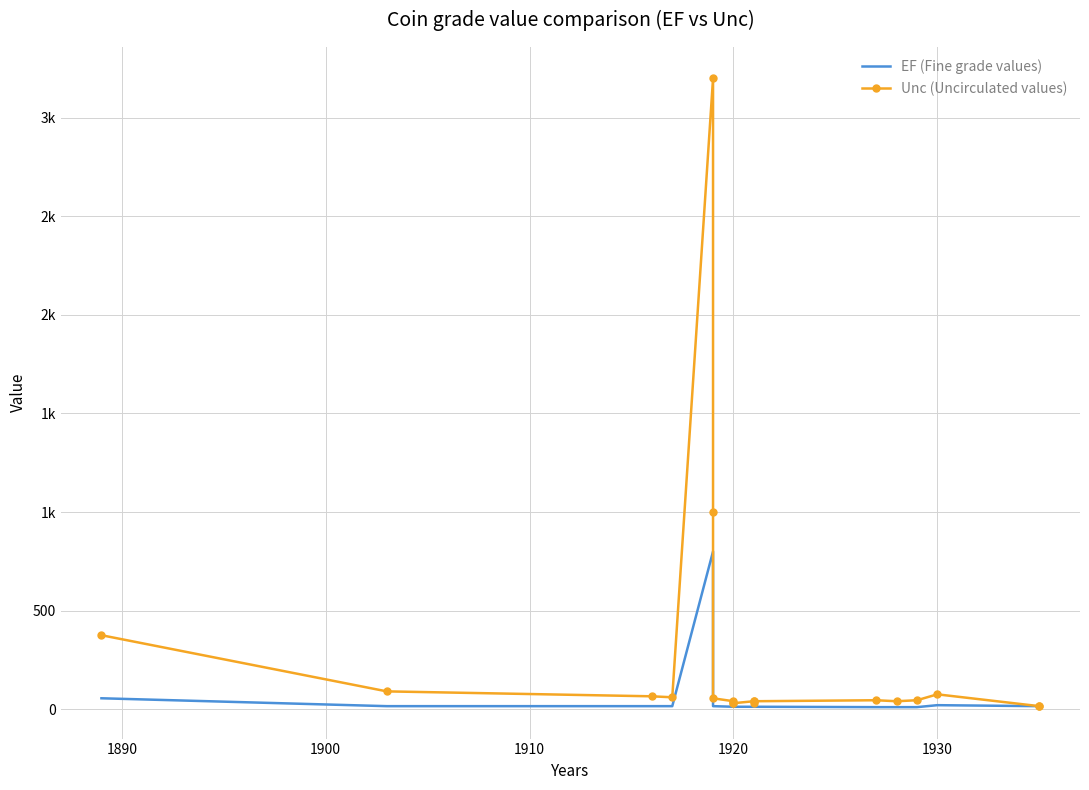

Does the chart have visible grid lines?

Yes